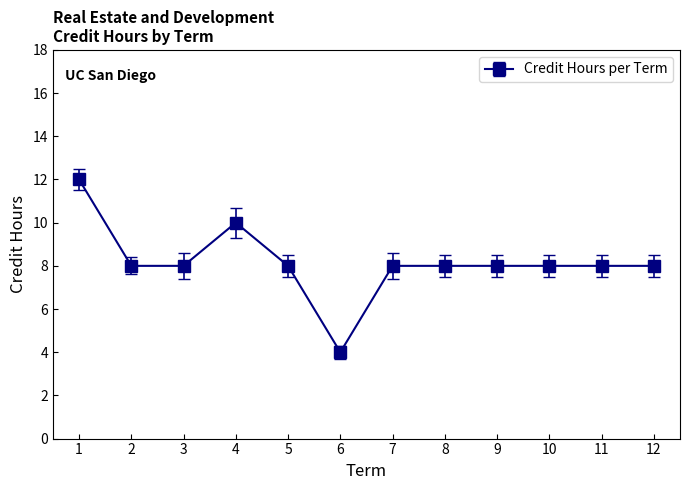

Does the chart display data point markers on the line(s)?

Yes